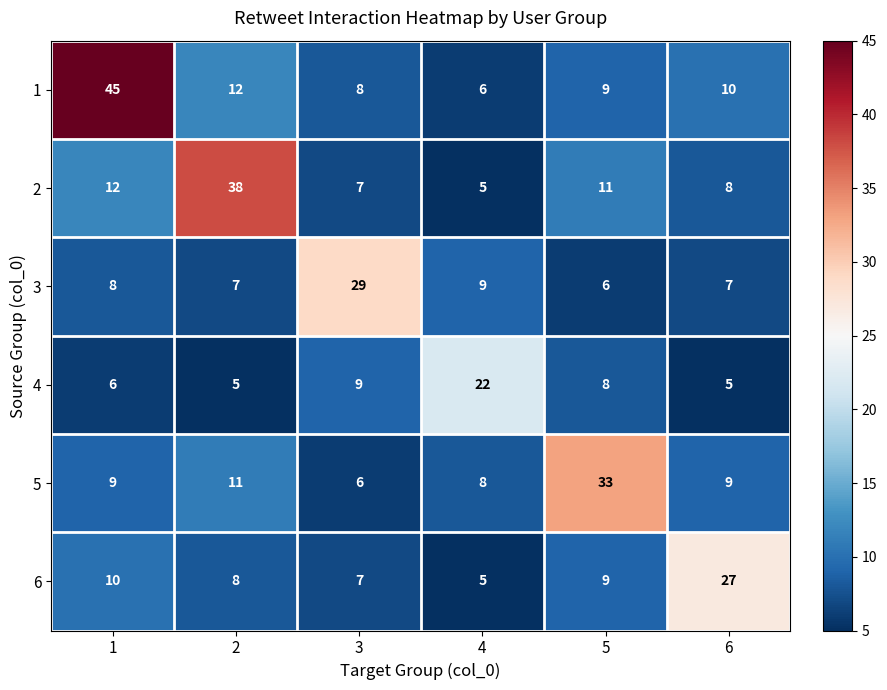

How many distinct data groups are displayed?

6